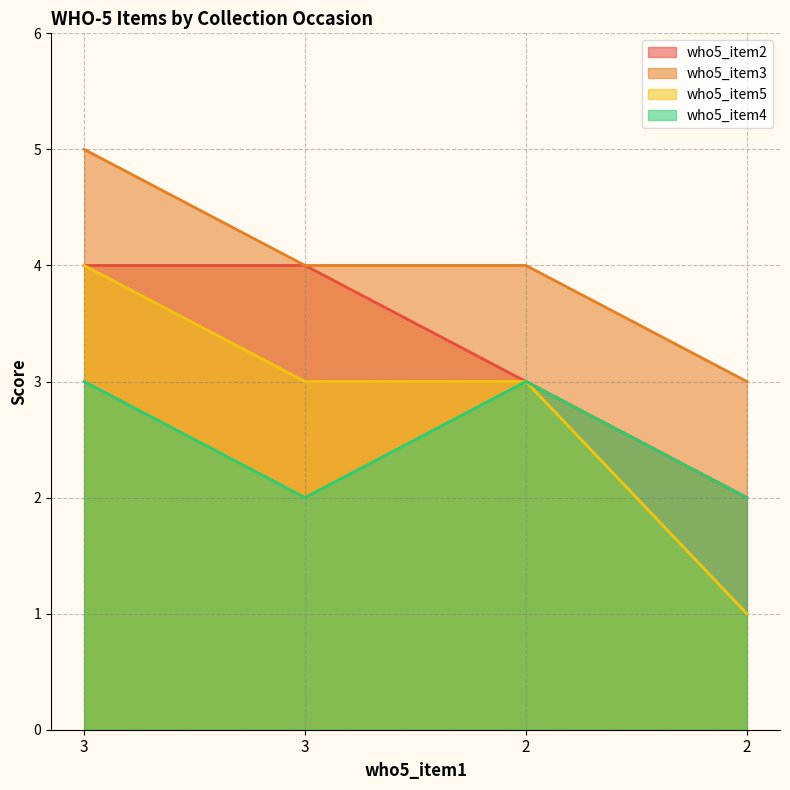

Reading left to right, list all the values displayed in this chart.

who5_item2: 3=4	3=4	2=3	2=2
who5_item3: 3=5	3=4	2=4	2=3
who5_item5: 3=4	3=3	2=3	2=1
who5_item4: 3=3	3=2	2=3	2=2